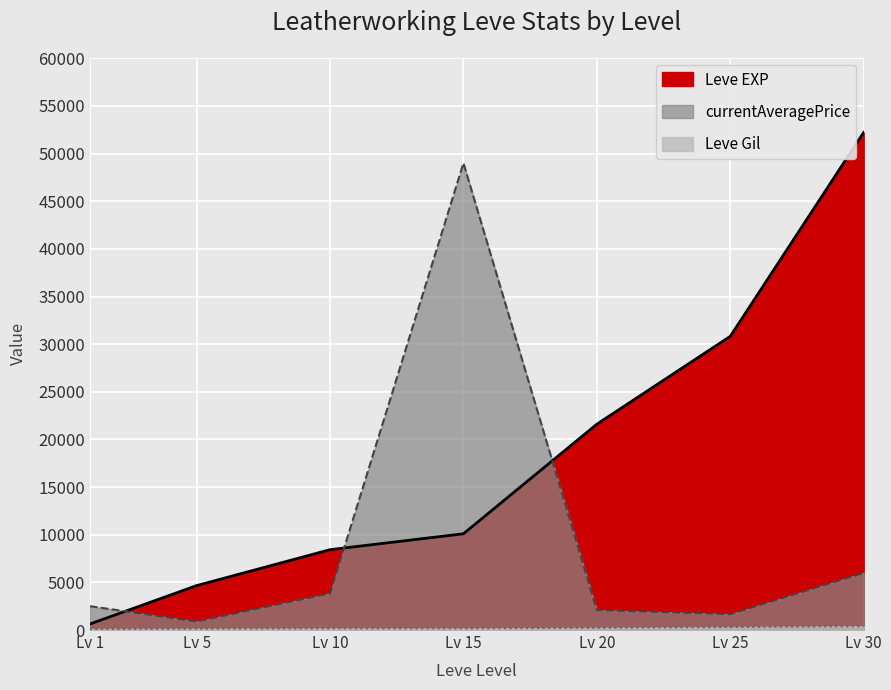

What is the highest value of the Leve Gil series?

410